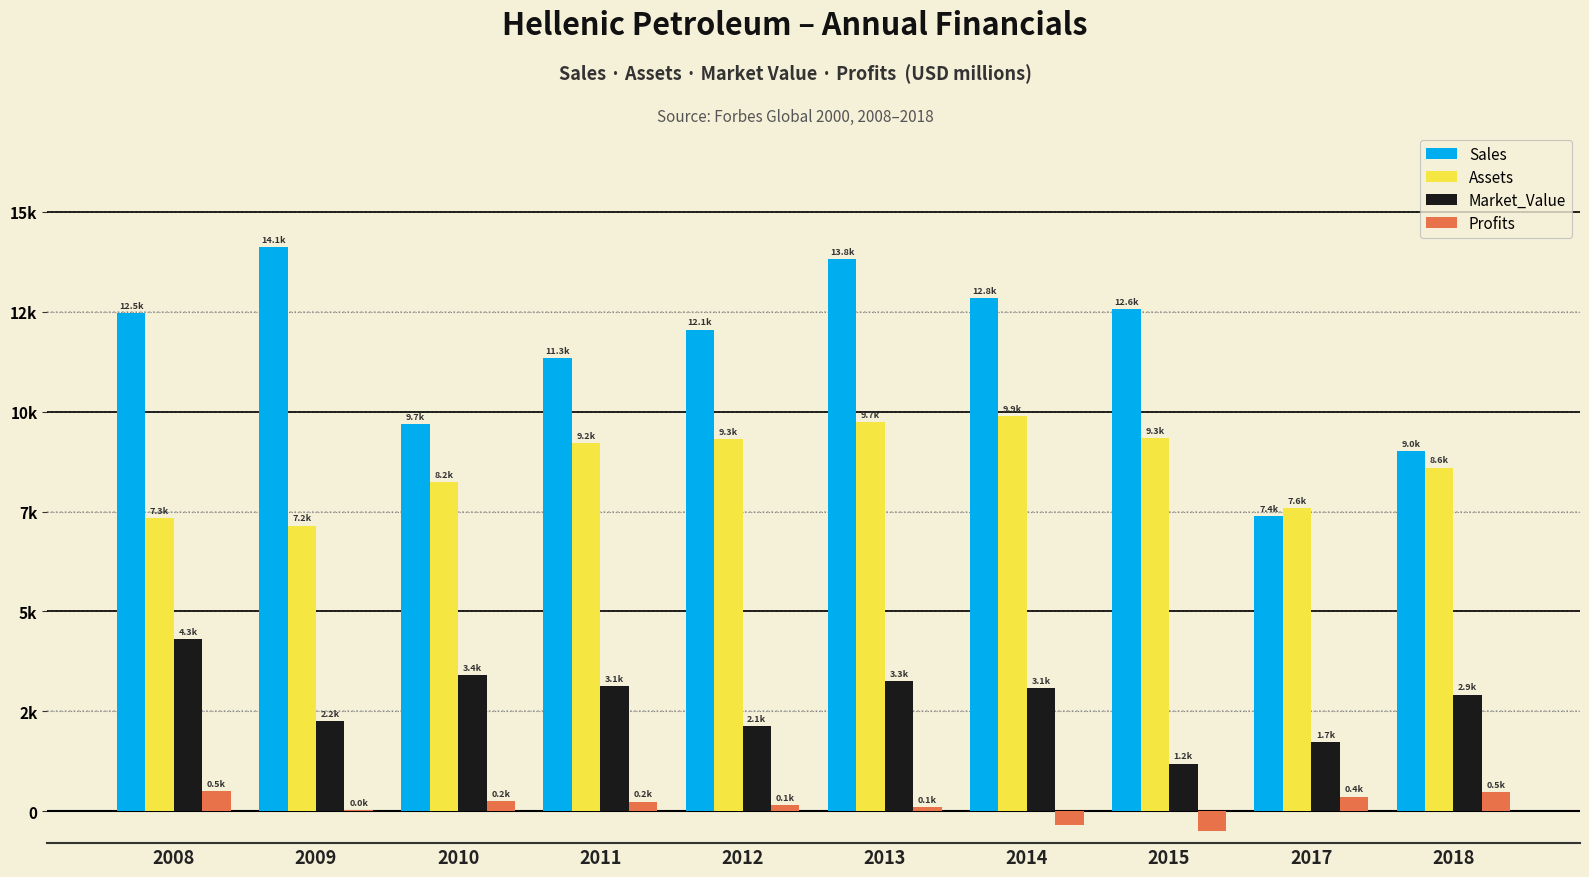

Is it true that Market_Value equals 3355.7 at 2012?

False